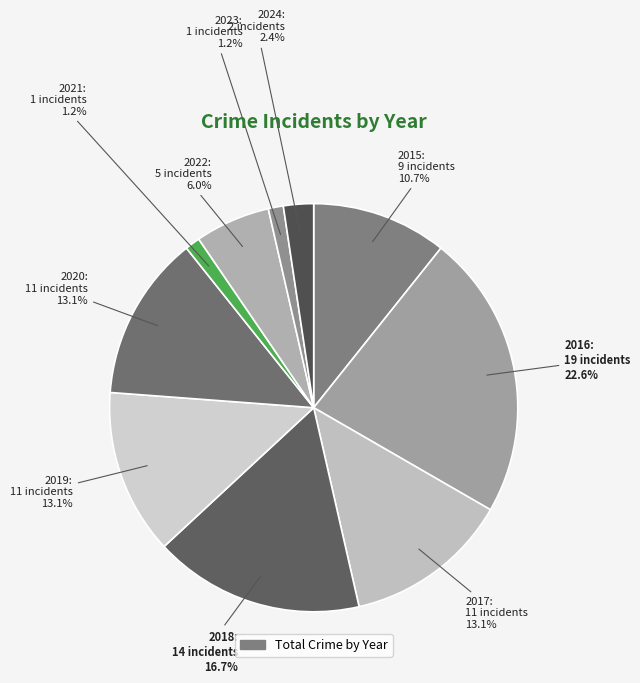

How many segments does this pie chart have?

10